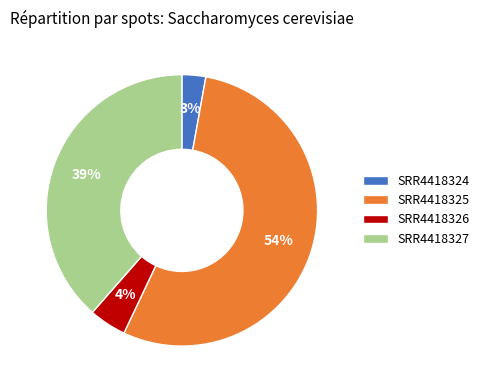

How many segments does this pie chart have?

4